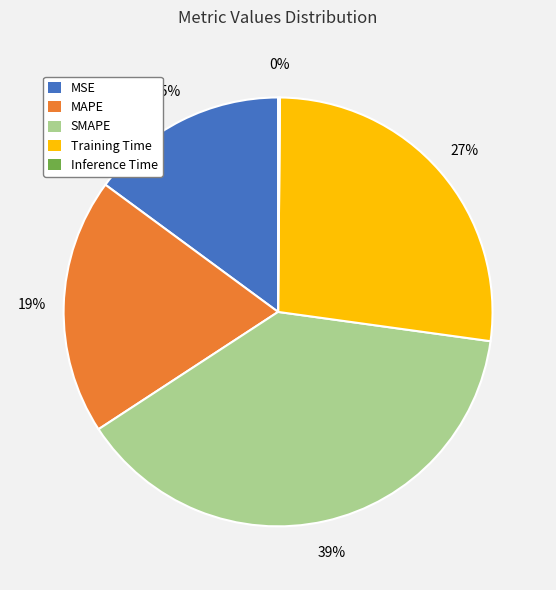

Between MAPE and Training Time, which is larger?

Training Time